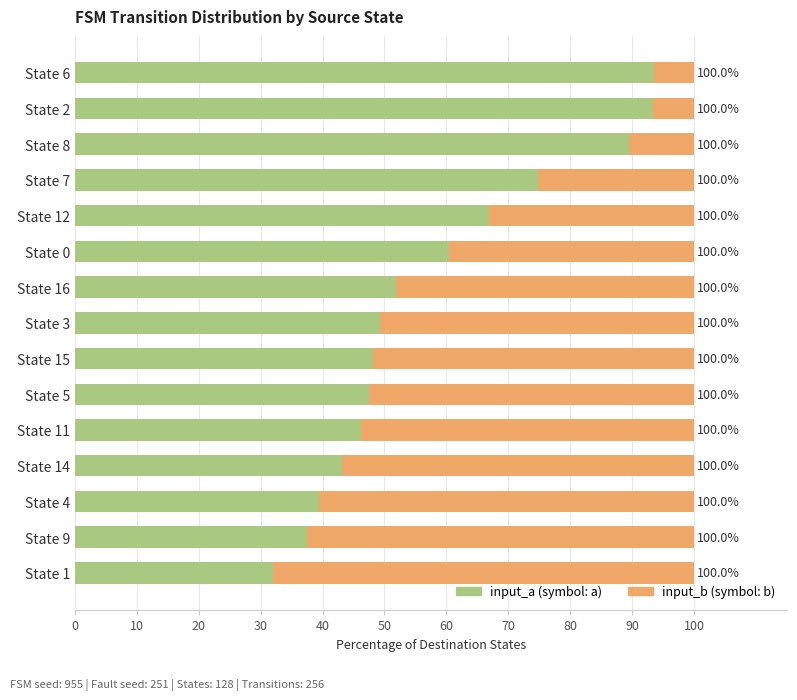

The input_b series shows 70.4 at 90. True or false?

False